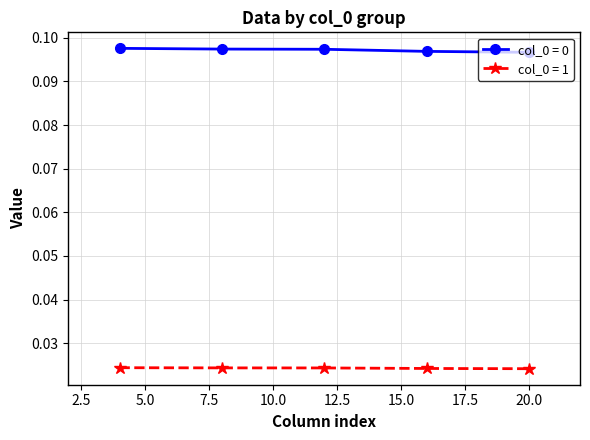

True or false: col_0 = 0 and col_0 = 1 cross at least once.

False